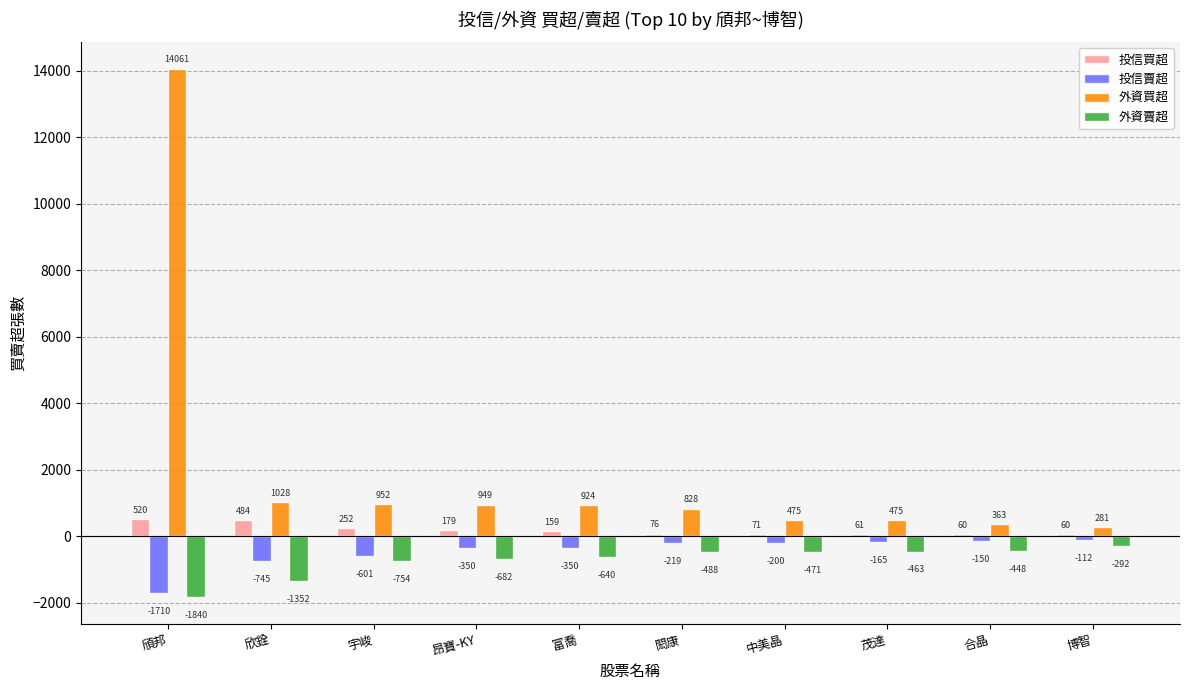

Is it true that 投信買超 equals 60 at 合晶?

True